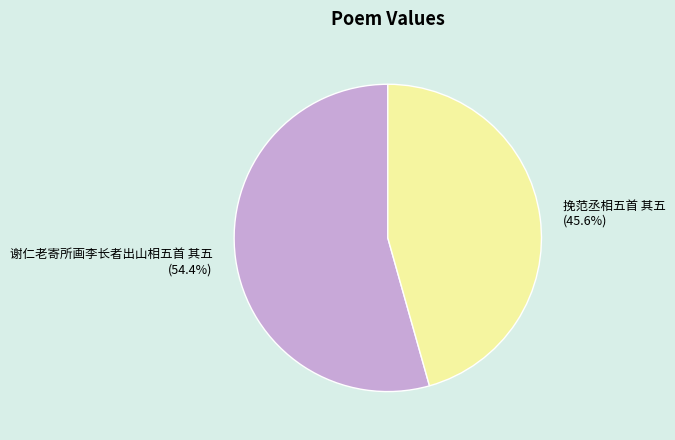

What percentage is NOT represented by 挽范丞相五首 其五?

54.4%